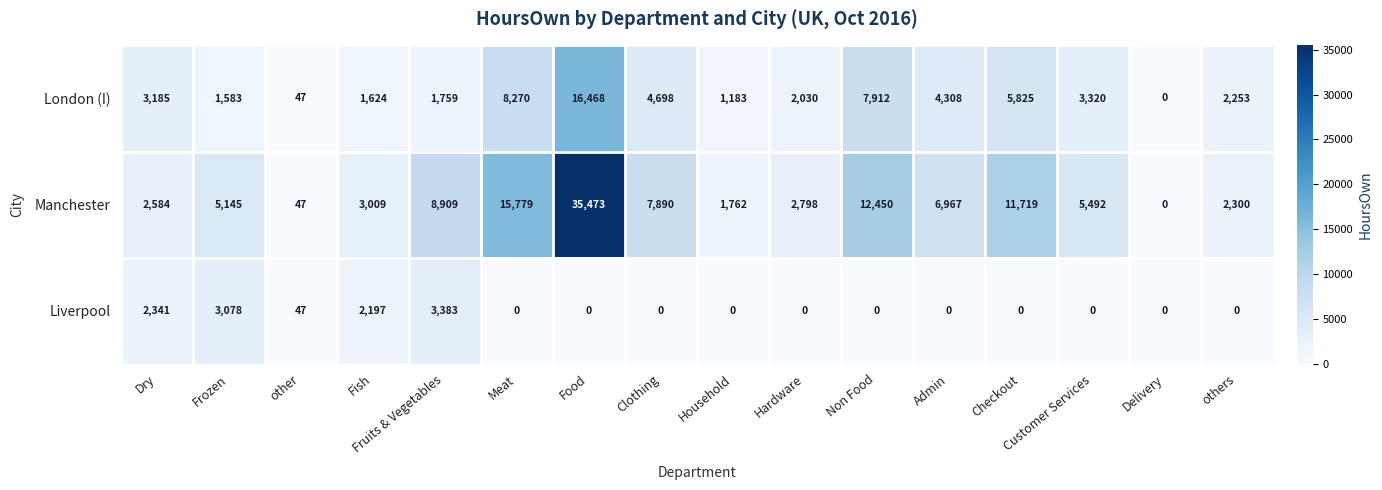

Between Dry and other, which series saw the biggest shift?

London (I)